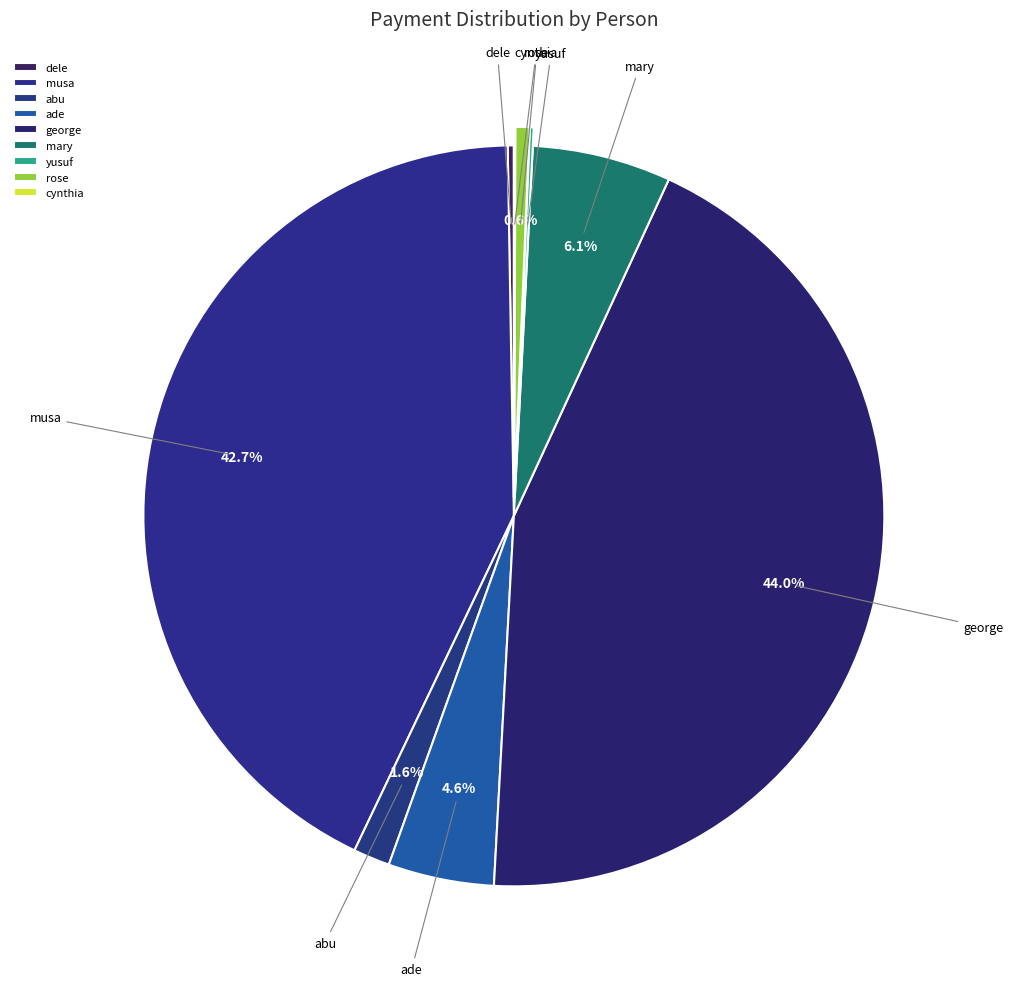

How much of the chart is everything except abu?

98.4%